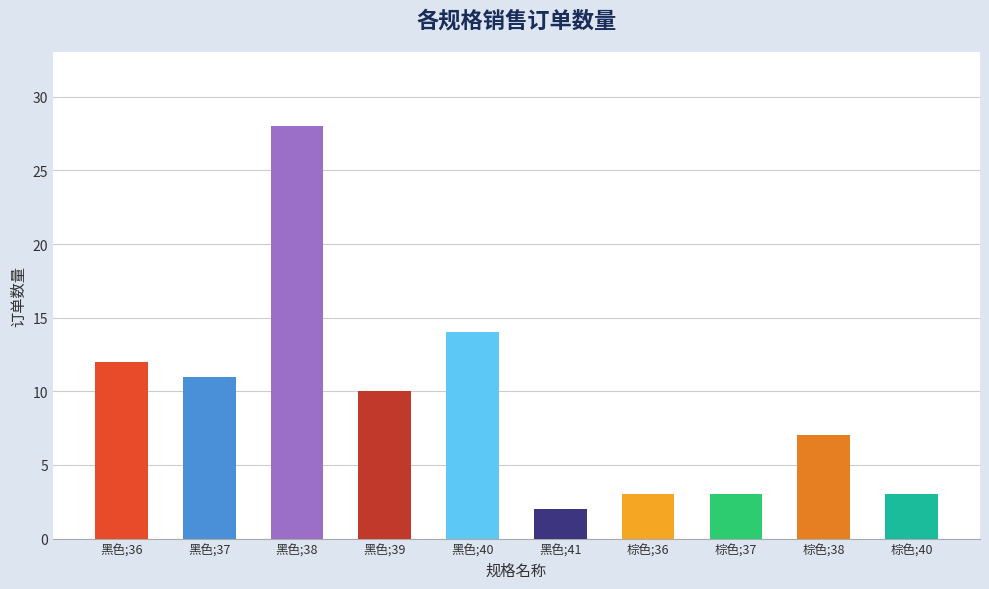

How many categories are shown in the chart?

10